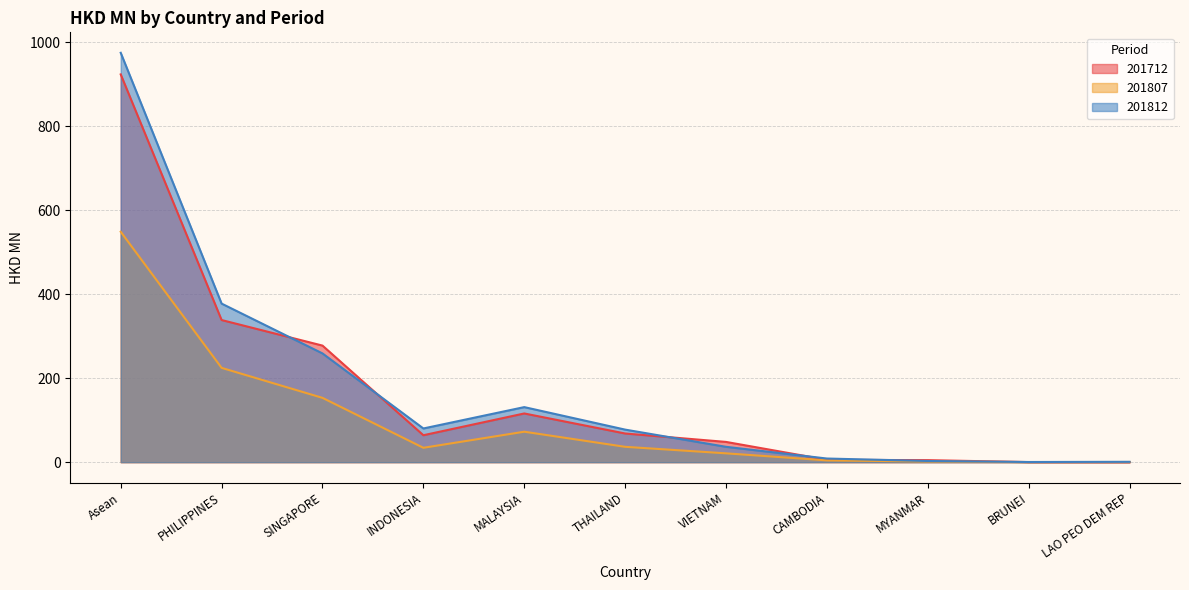

True or false: 201807 has a value of 957.7 at Asean.

False